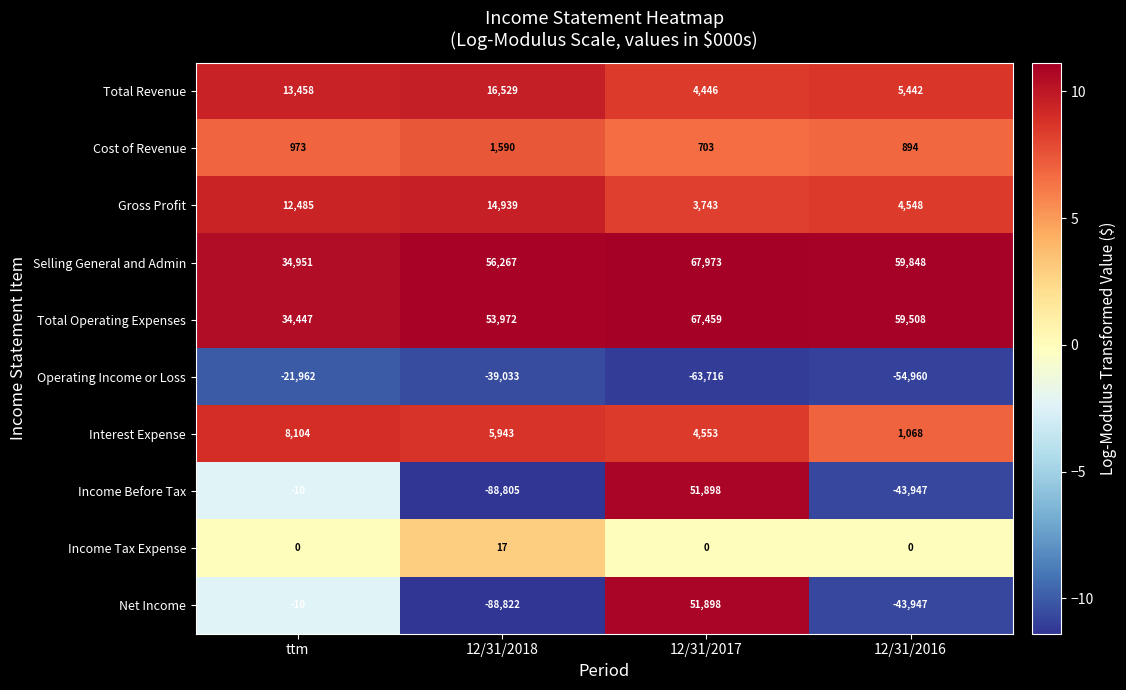

At which label is Operating Income or Loss closest to -42839?

12/31/2018